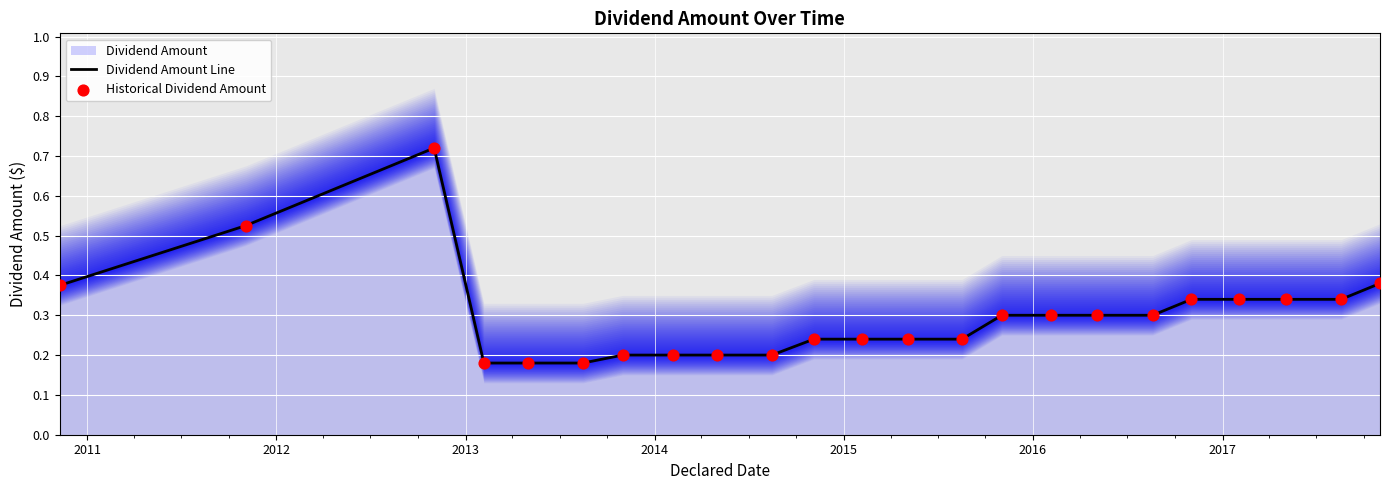

At which category is the sum across all series the highest?

2012